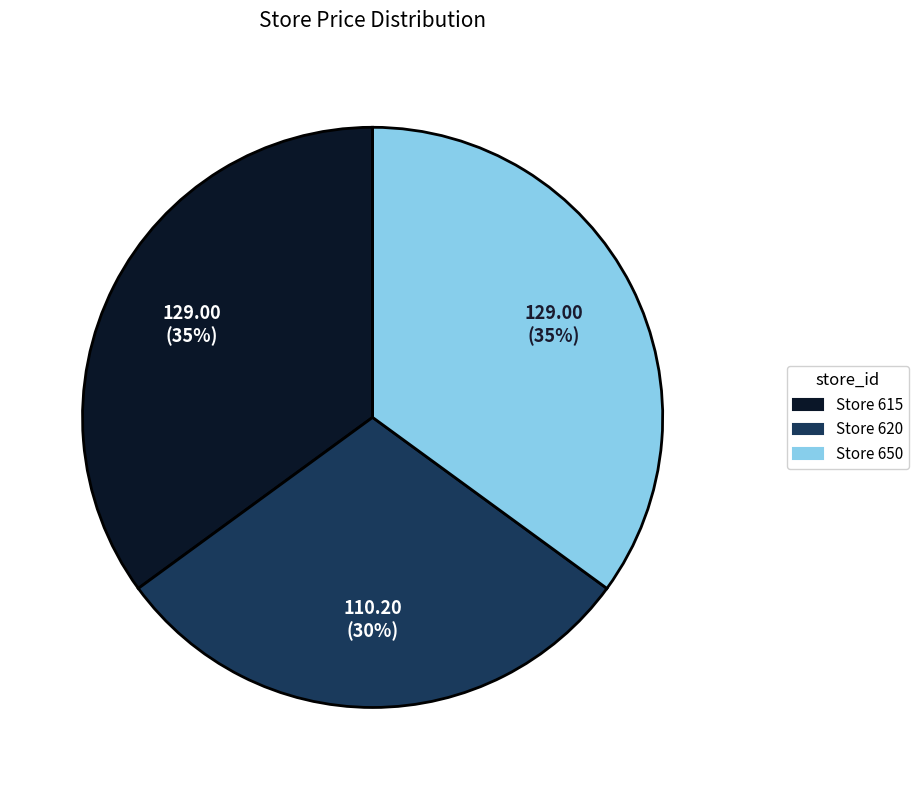

Is there any slice that represents more than half of the pie?

No